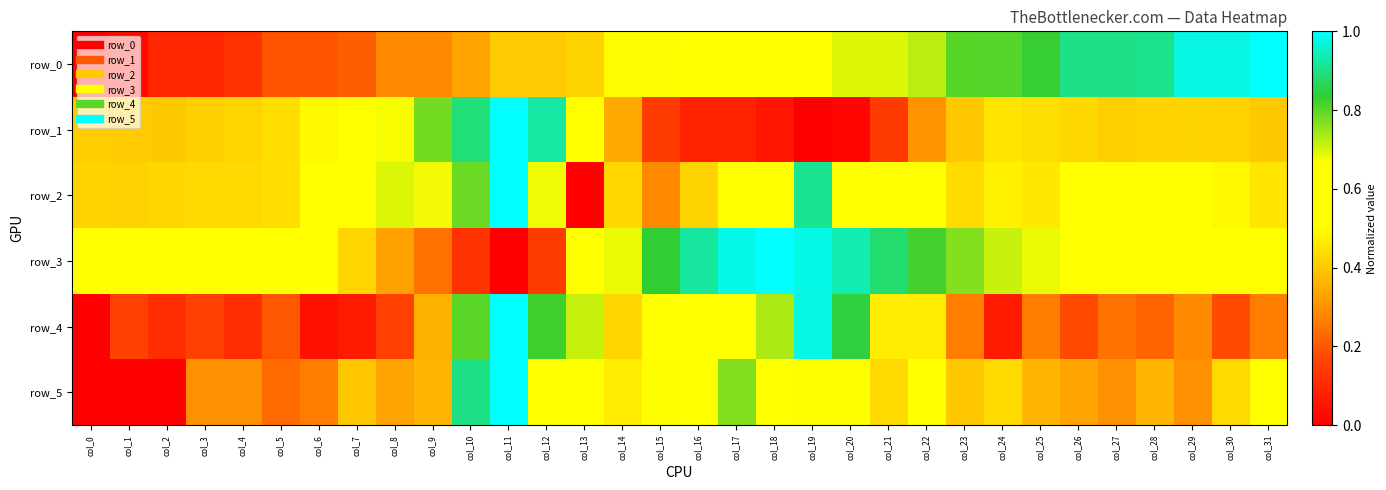

What is the total value across all series at col_27?

3.0